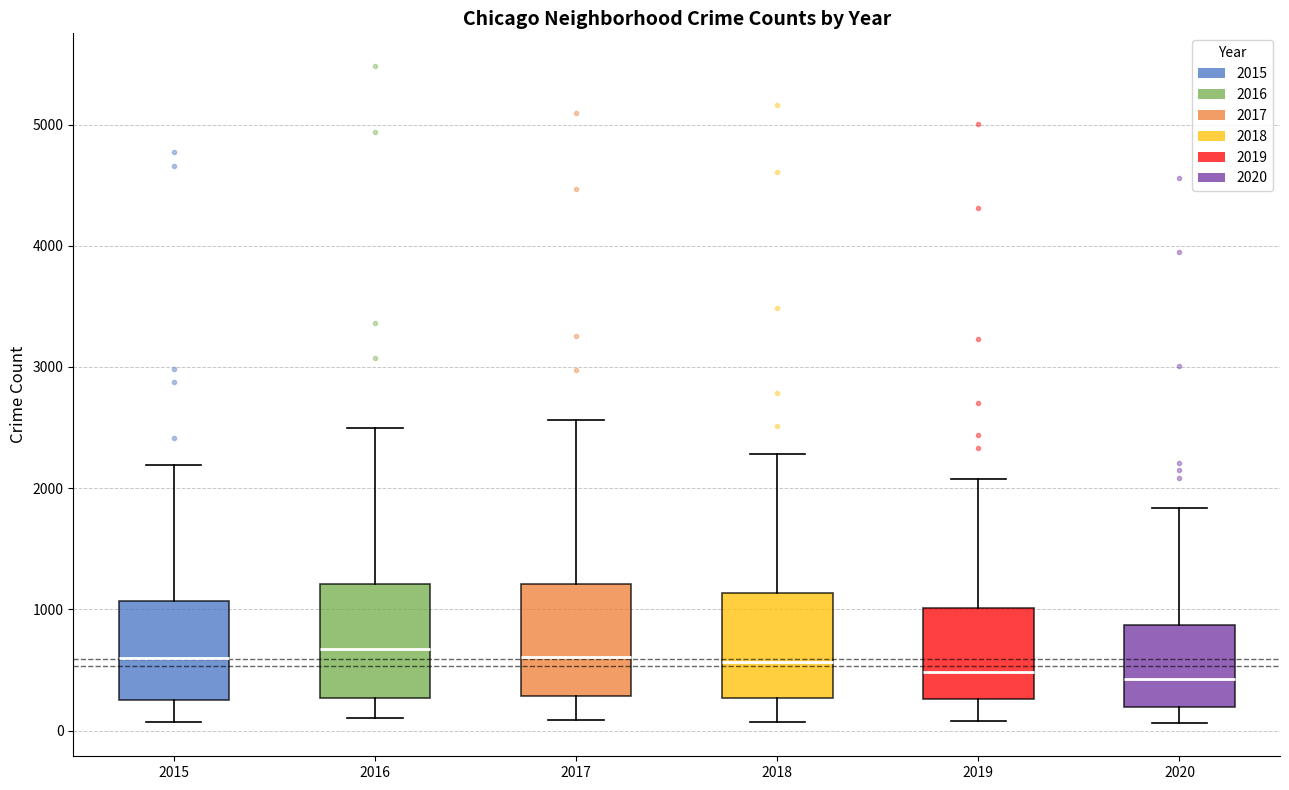

Where does the median line of the box at x = 2017 sit on the y-axis? The values are not printed on the chart, so give them approximately, as read against the axis.

600